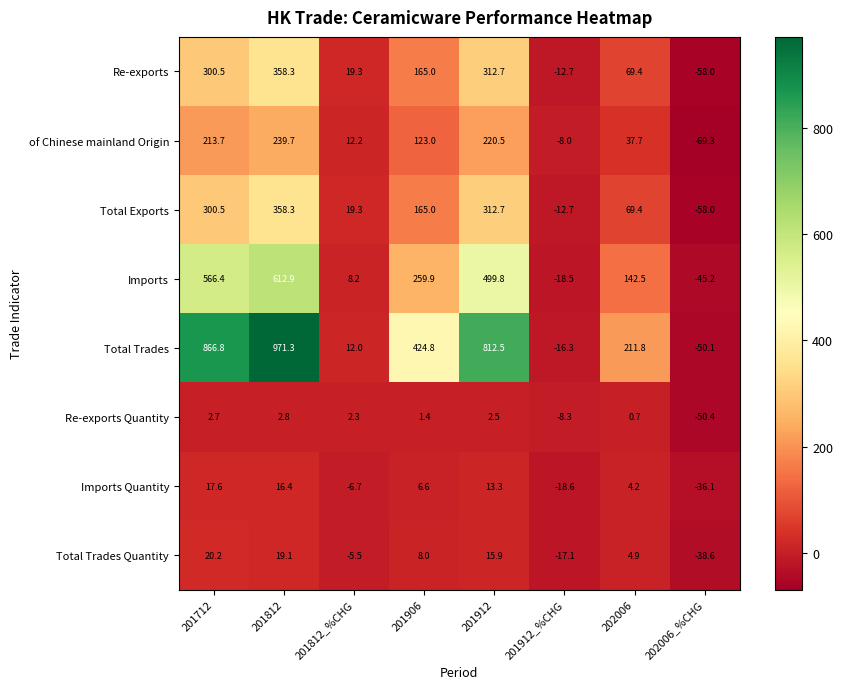

Which category has the lowest value across all series?

202006_%CHG